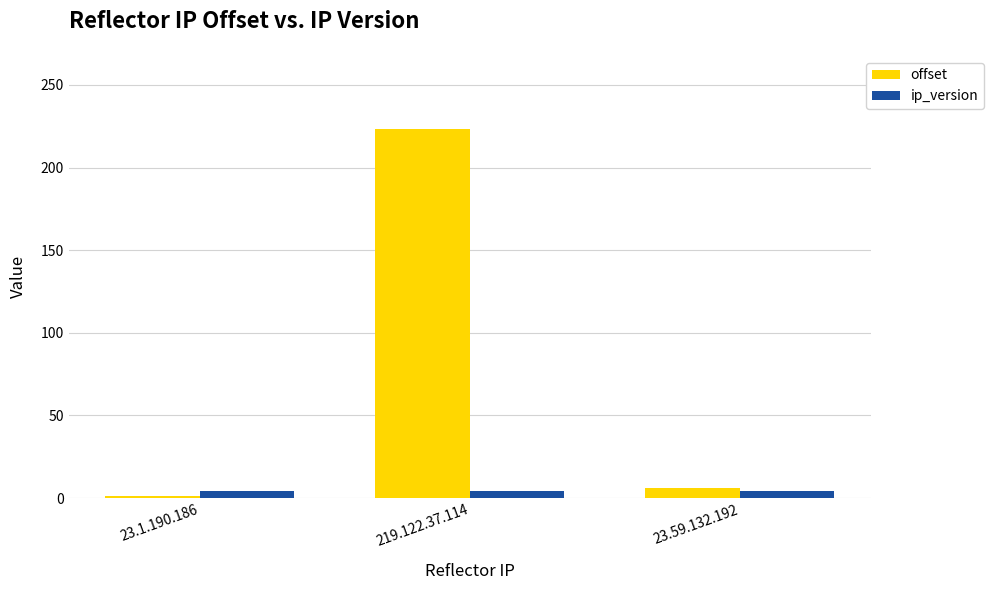

What is the label of the 2nd bar from the left?

219.122.37.114